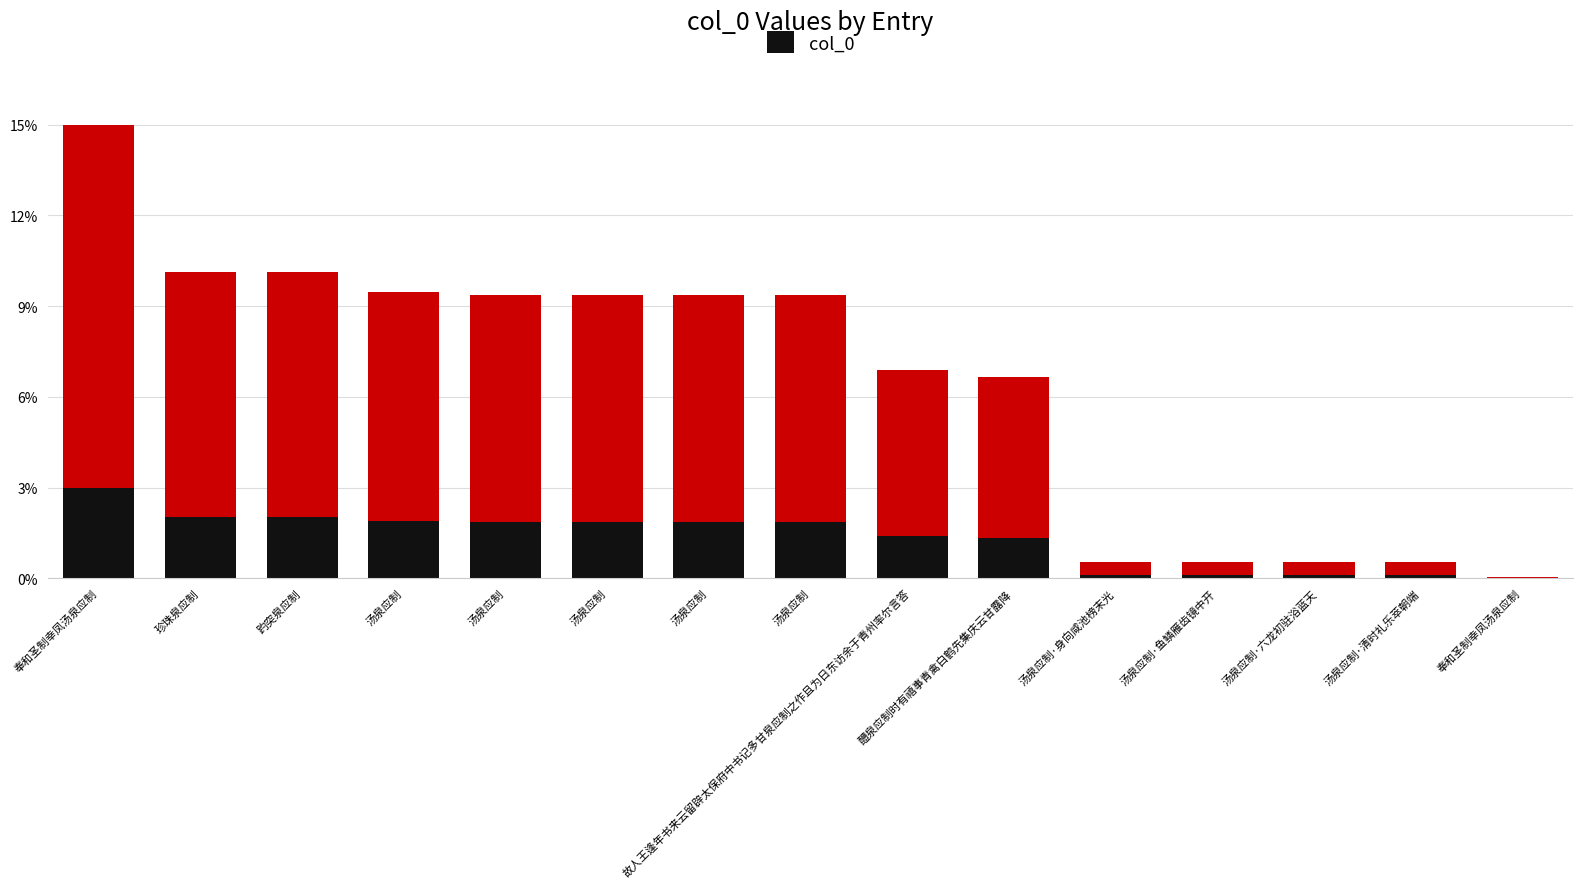

Reading left to right, transcribe all the data shown in this chart.

奉和圣制幸凤汤泉应制=15.3	珍珠泉应制=10.3	趵突泉应制=10.3	汤泉应制=9.6	汤泉应制=9.6	汤泉应制=9.6	汤泉应制=9.6	汤泉应制=9.6	故人王逢年书来云留辟太保府中书记多甘泉应制之作且为日东访余于青州率尔言答=7.0	醴泉应制时有禧事青禽白鹤先集庆云甘露降=6.8	汤泉应制·身向咸池榜末光=0.6	汤泉应制·鱼鳞雁齿镜中开=0.6	汤泉应制·六龙初驻浴蓝天=0.6	汤泉应制·清时礼乐萃朝端=0.6	奉和圣制幸凤汤泉应制=0.0